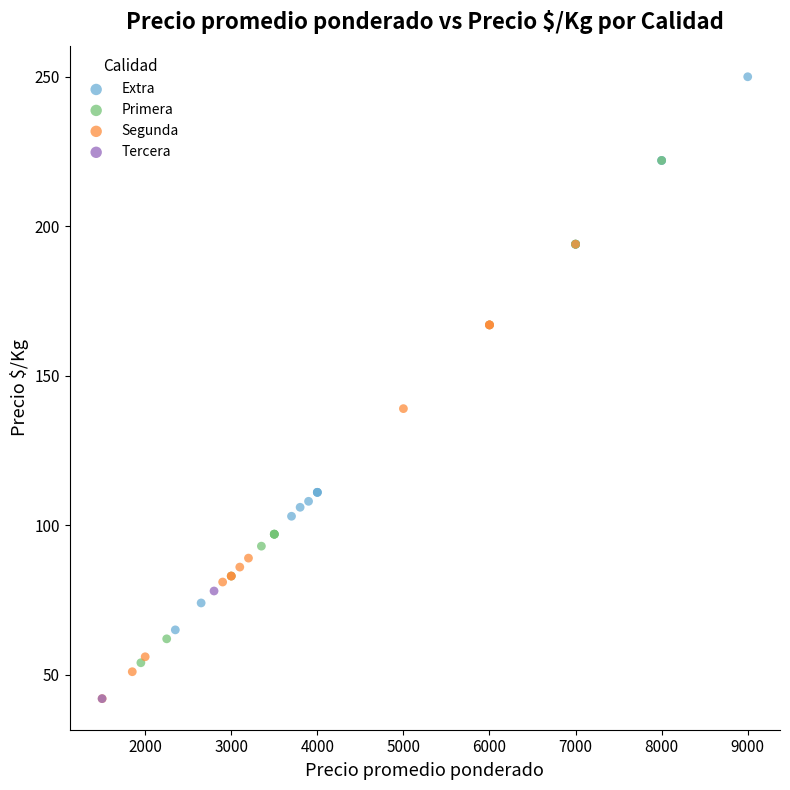

Which series contains the highest Y value?

Extra